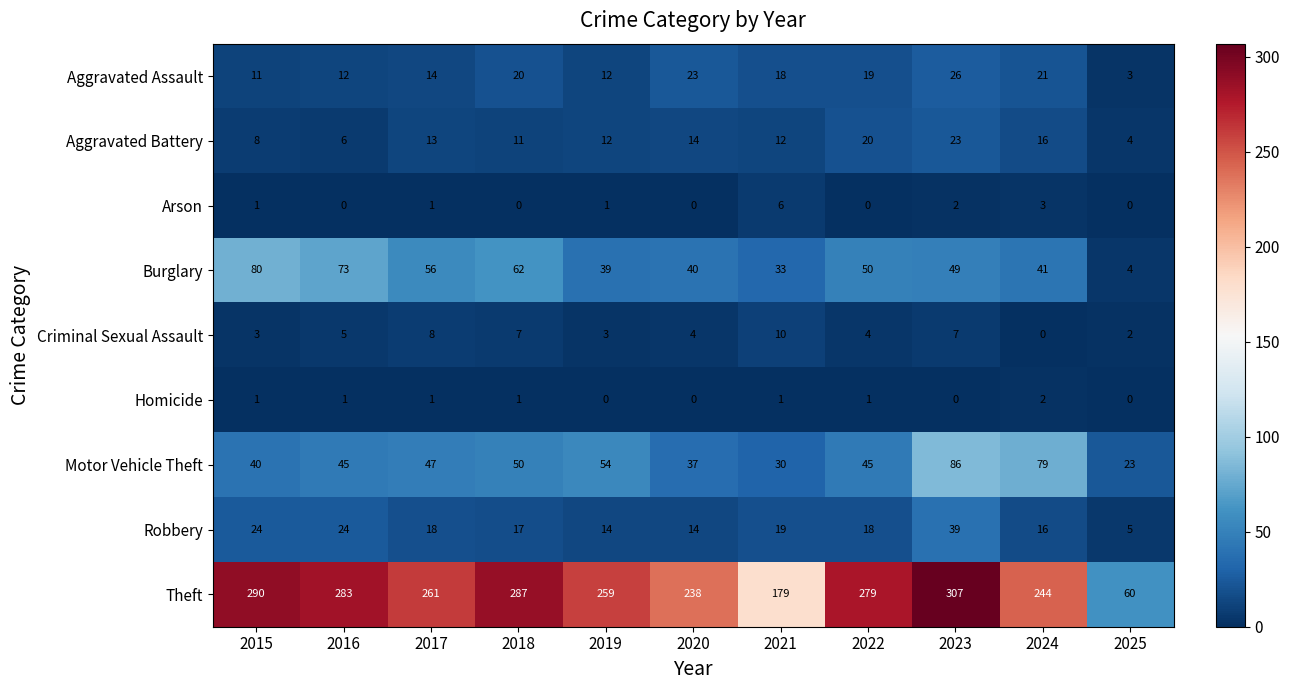

True or false: Aggravated Battery has a value of 12 at 2021.

True